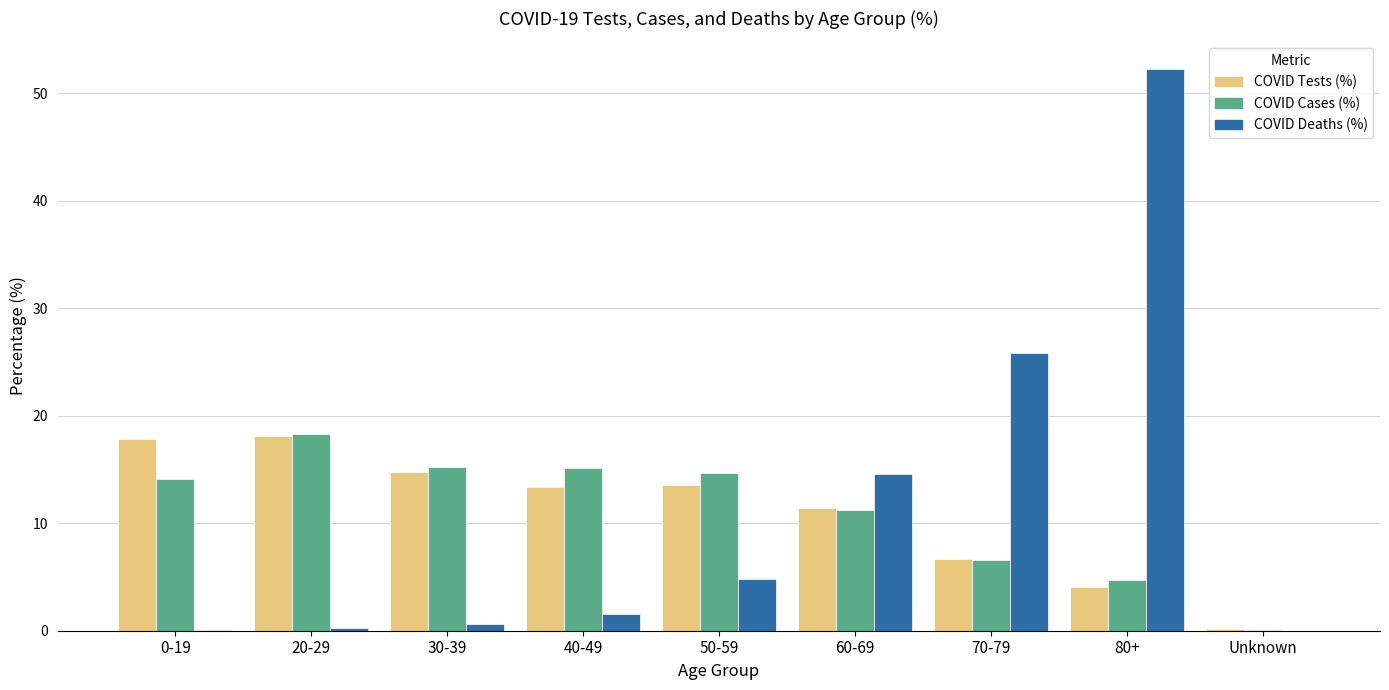

At which category is the sum across all series the highest?

80+